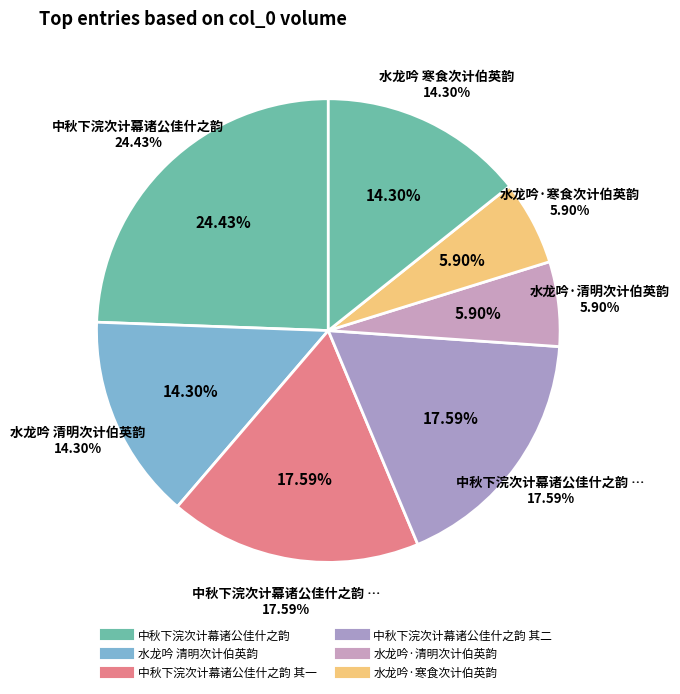

Does 中秋下浣次计幕诸公佳什之韵 其二 account for over 50% of the chart?

No